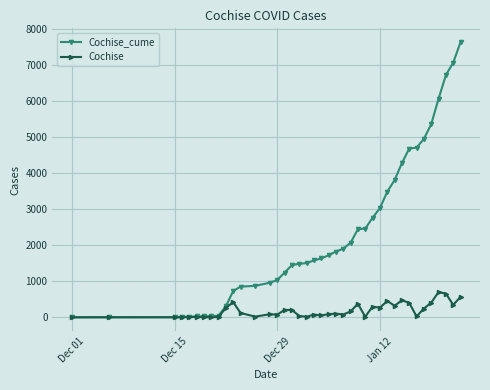

List the series in order of their overall mean, lowest first.

Cochise, Cochise_cume